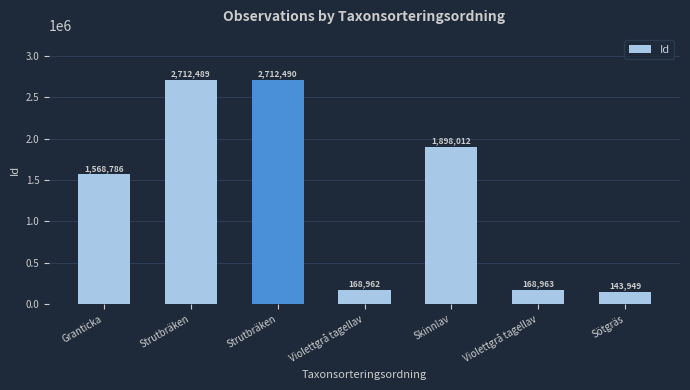

Are the bars horizontal?

No